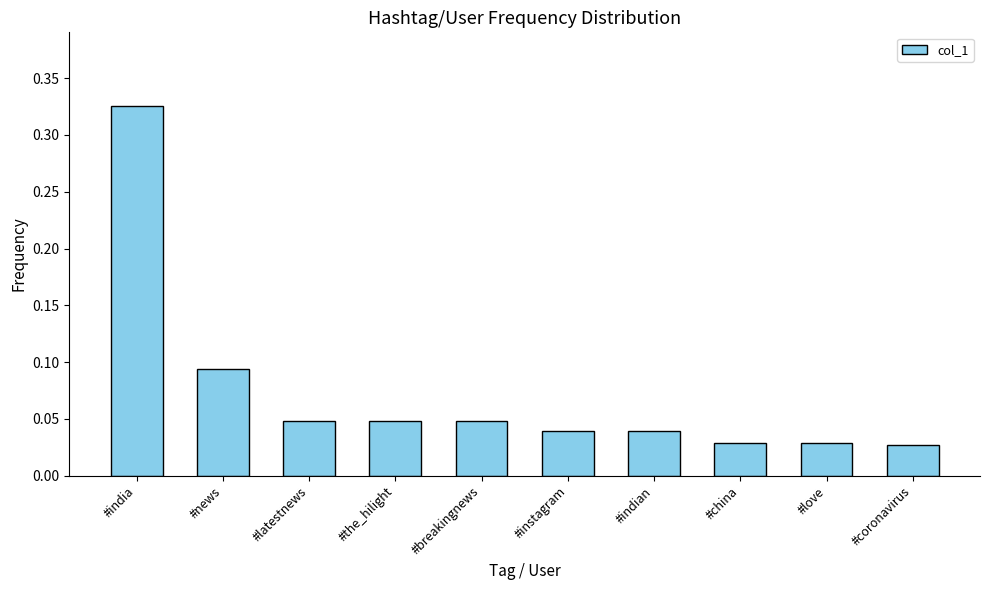

Count the number of data series in this chart.

1